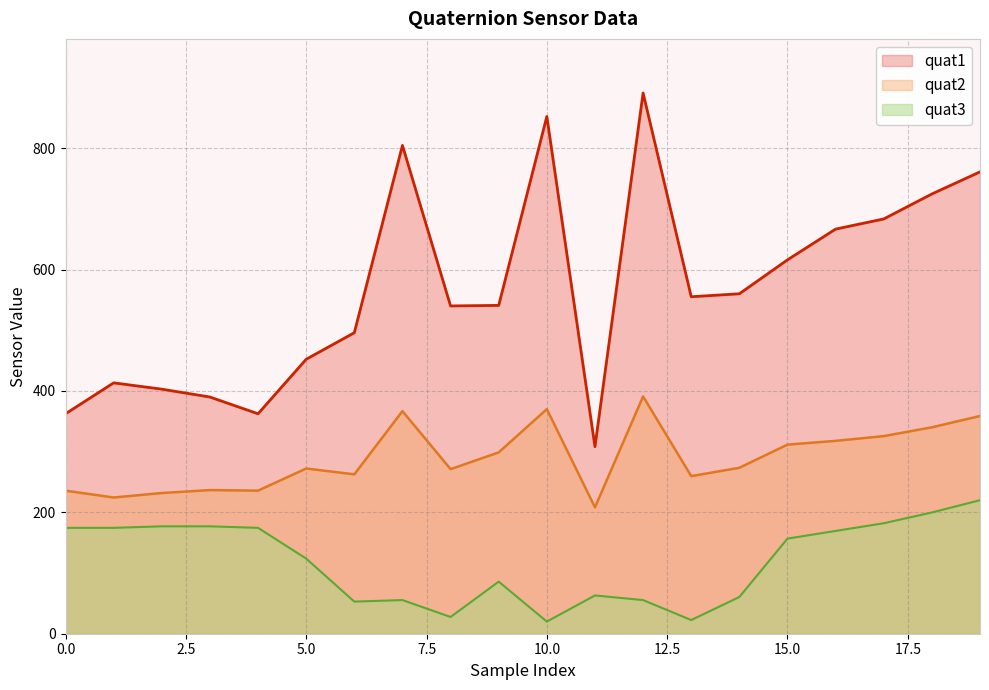

Count the number of data series in this chart.

3